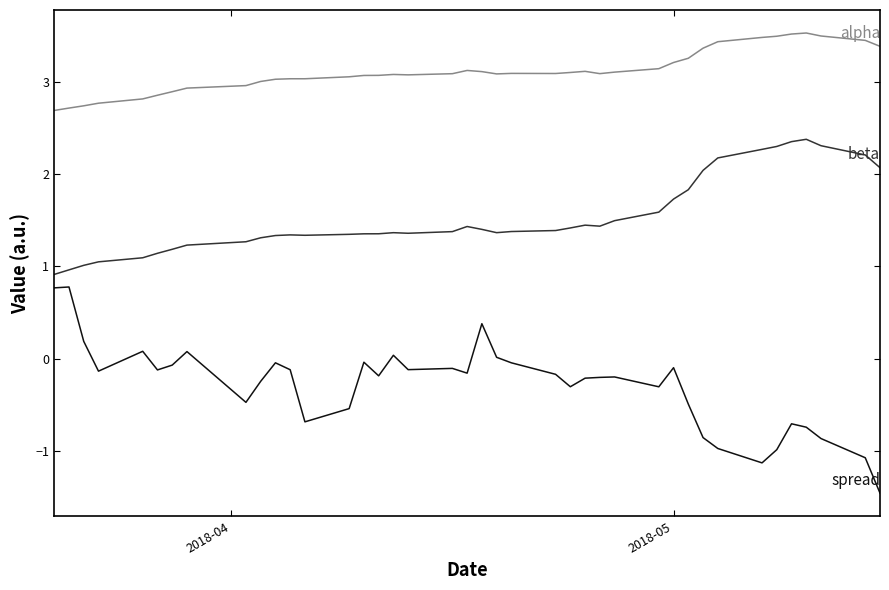

What is the greatest value displayed?

3.5